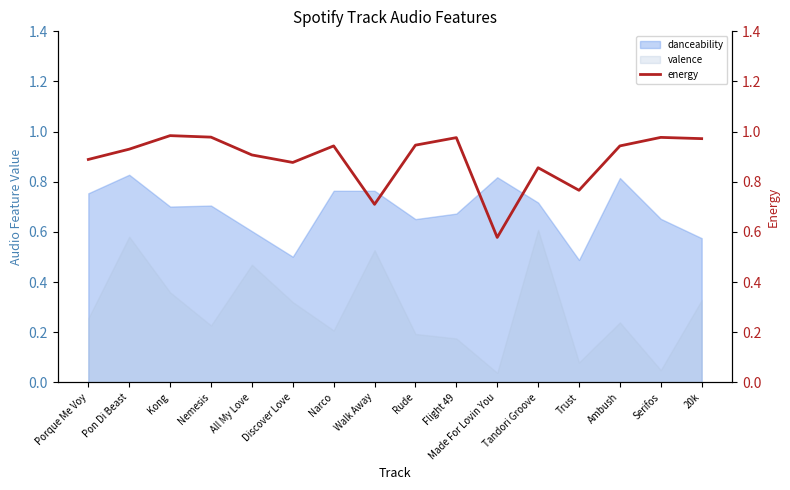

How many lines are shown in the chart?

1